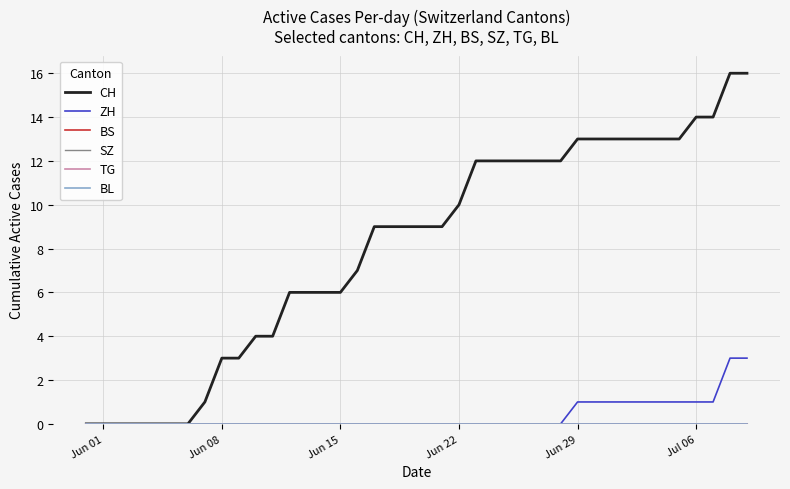

Does the chart display data point markers on the line(s)?

No